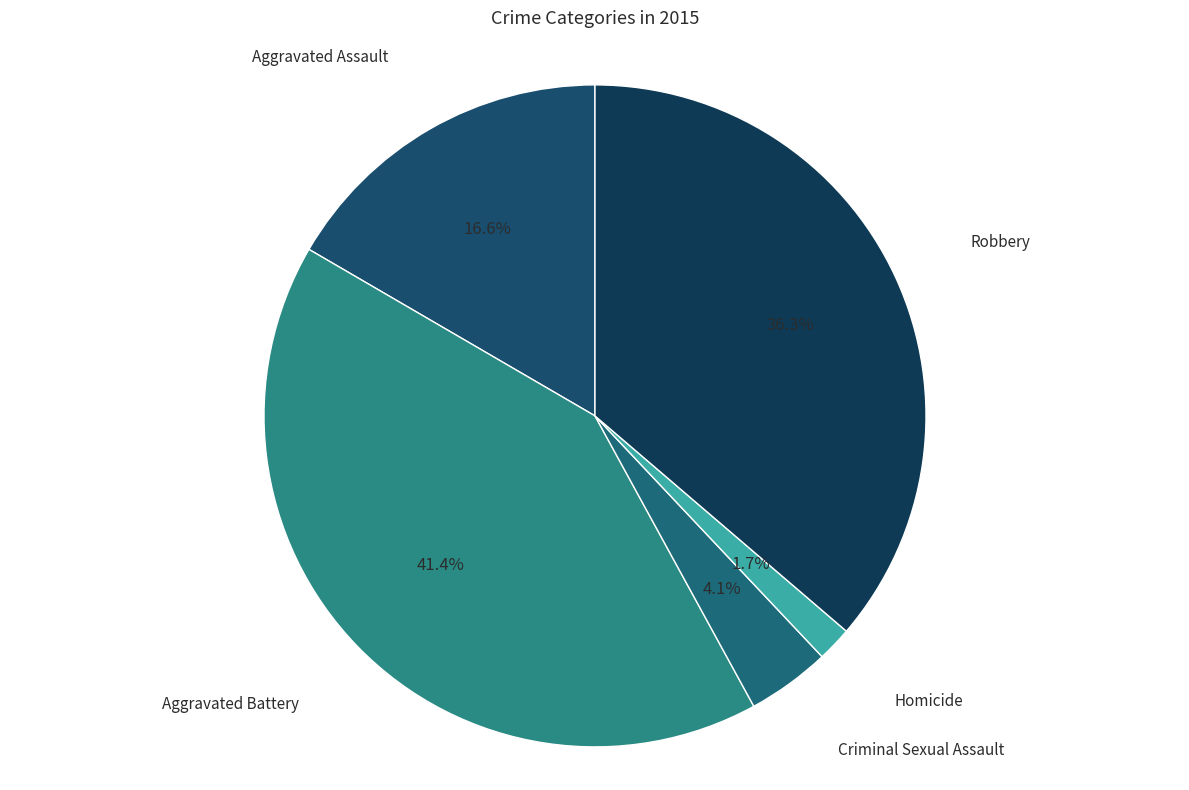

To the nearest percent, what is the difference between the largest and smallest slice percentages?

40%